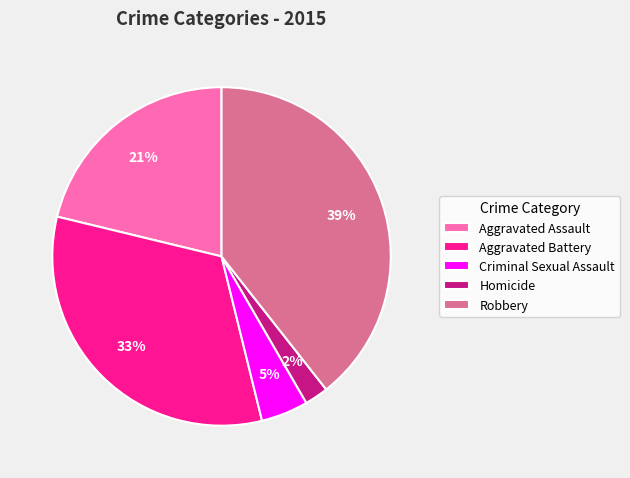

Between Criminal Sexual Assault and Aggravated Battery, which is larger?

Aggravated Battery